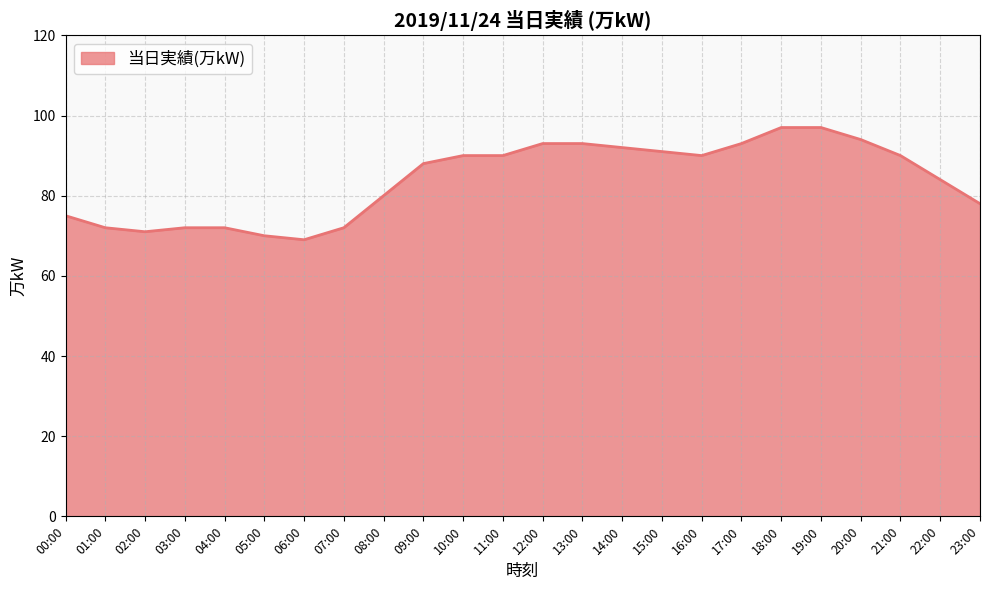

The chart shows a value of 24 at 17:00. True or false?

False